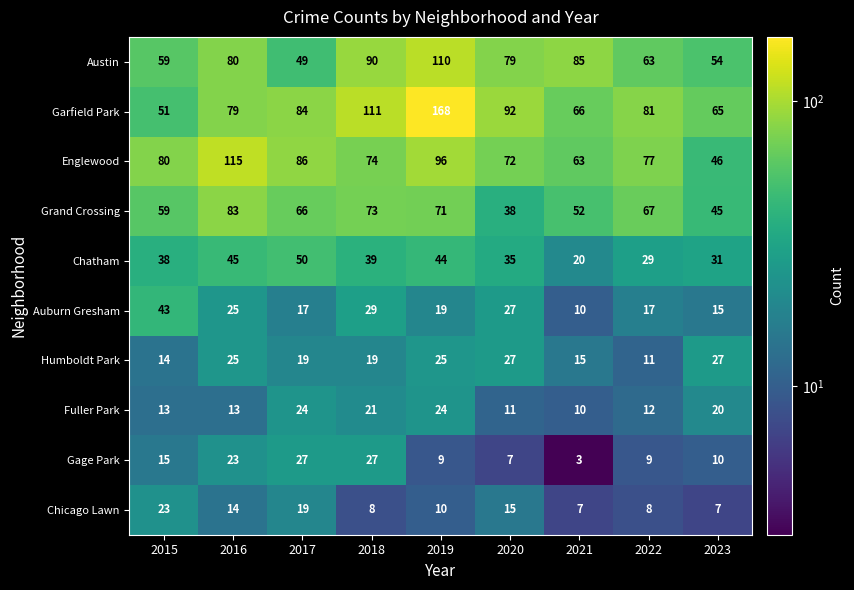

List the labels in order of Garfield Park value, smallest first.

2015, 2023, 2021, 2016, 2022, 2017, 2020, 2018, 2019